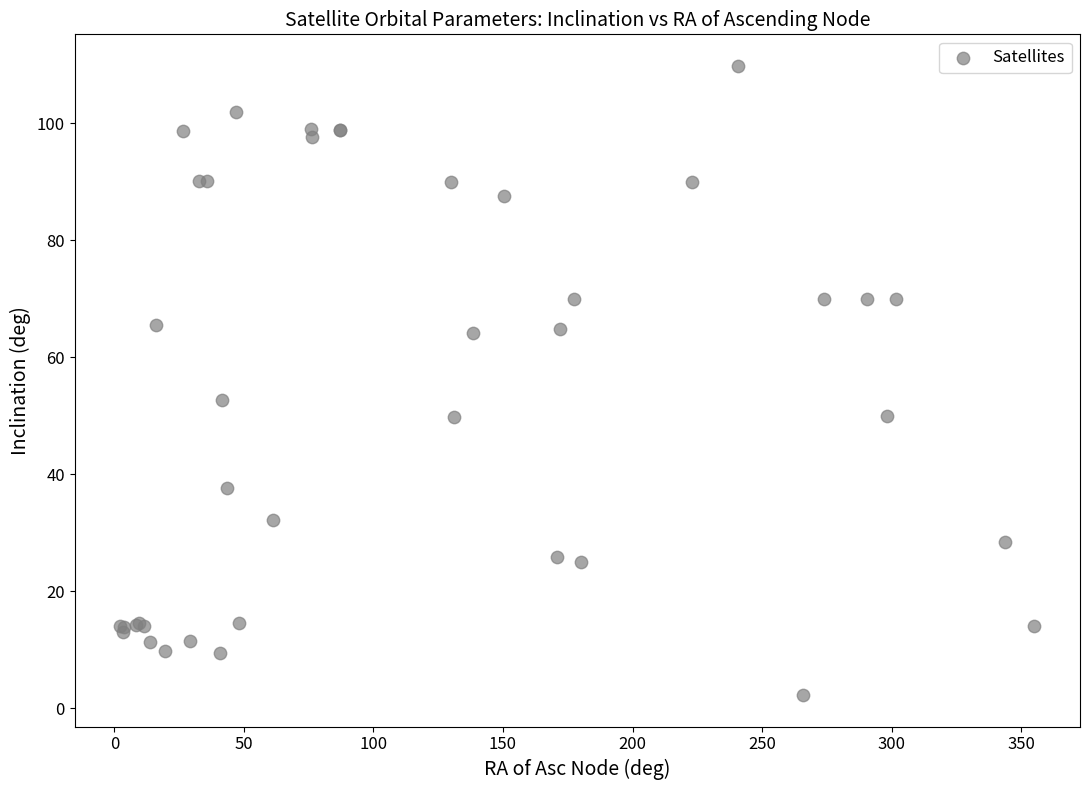

What Y value in the scatter plot is closest to 56?

52.7